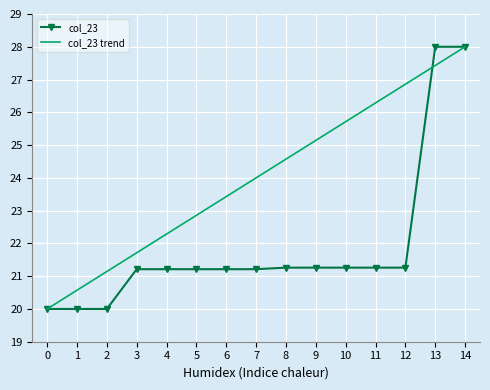

True or false: the data has more than 1 interior local peaks.

False